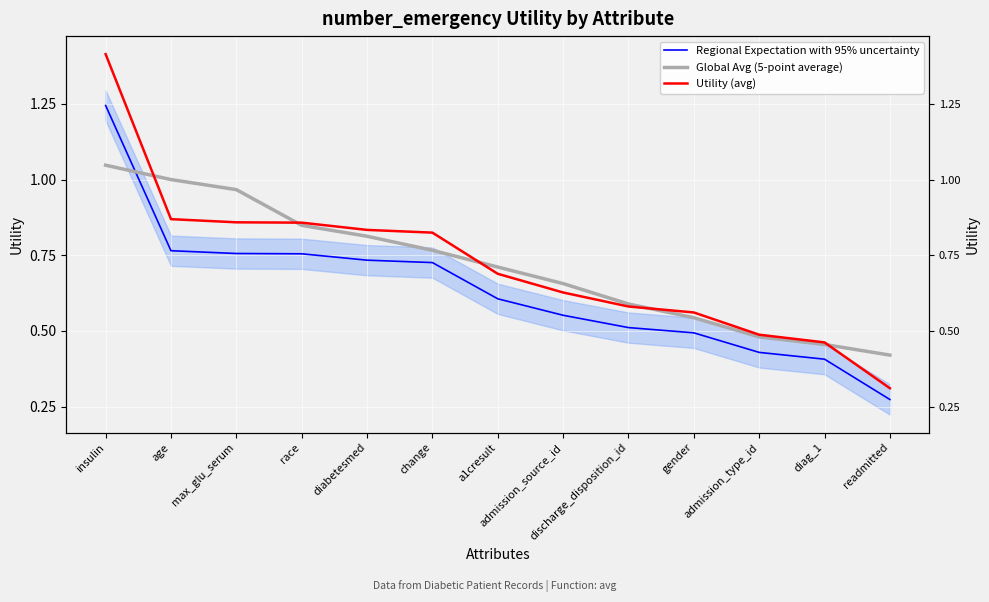

Rank the series by their maximum value, from highest to lowest.

Utility (avg), Regional Expectation with 95% uncertainty, Global Avg (5-point average)